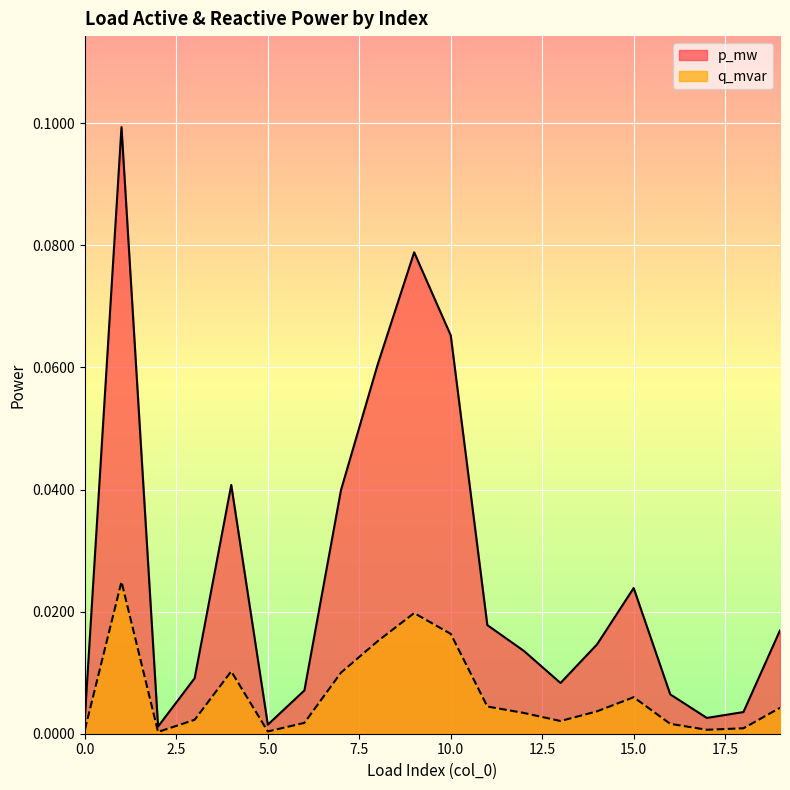

List the labels in order of p_mw value, largest first.

1, 9, 10, 8, 4, 7, 15, 11, 19, 14, 12, 3, 13, 6, 16, 18, 0, 17, 5, 2